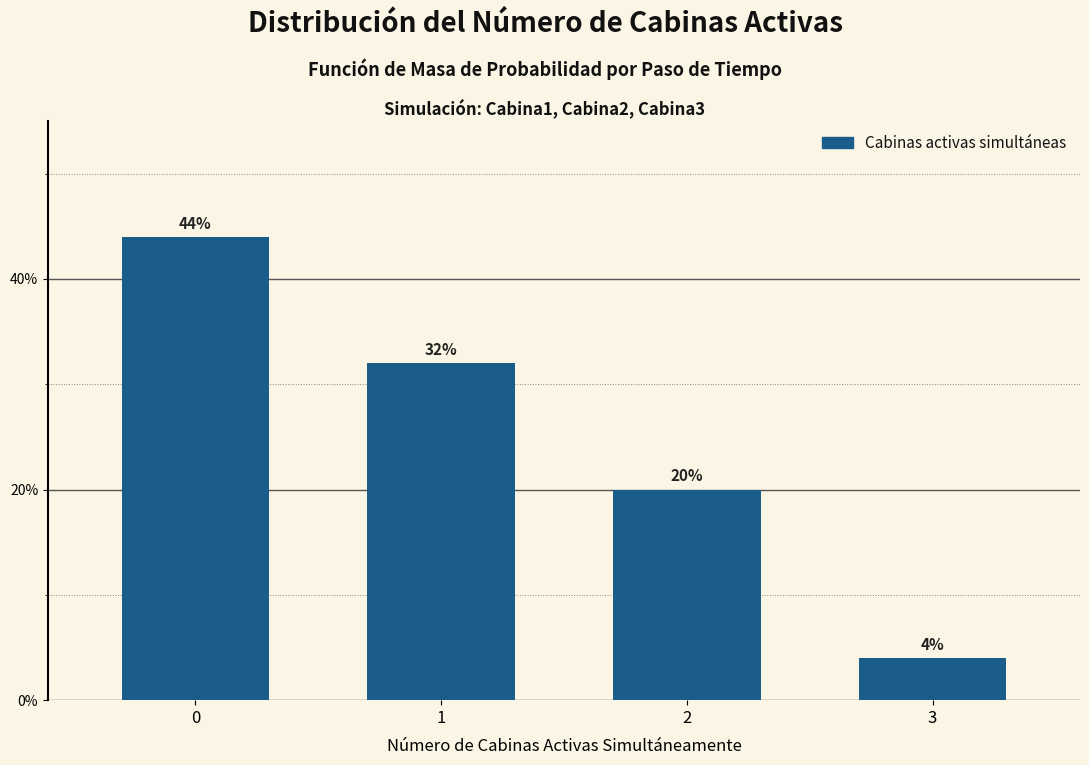

Reading left to right, what are all the values shown in this chart?

44	32	20	4